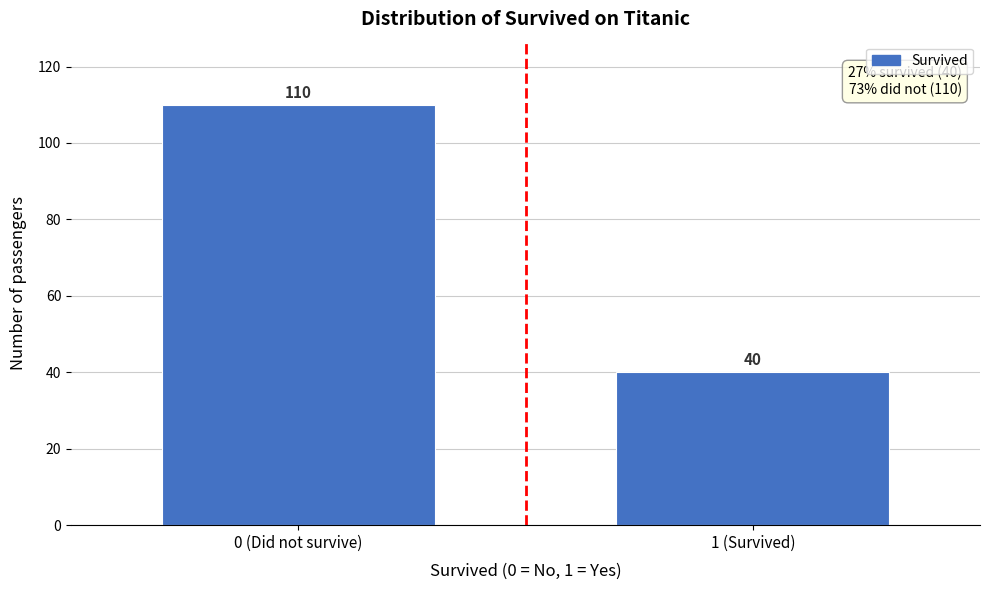

Reading right to left, extract all data points from this chart.

1 (Survived)=40	0 (Did not survive)=110